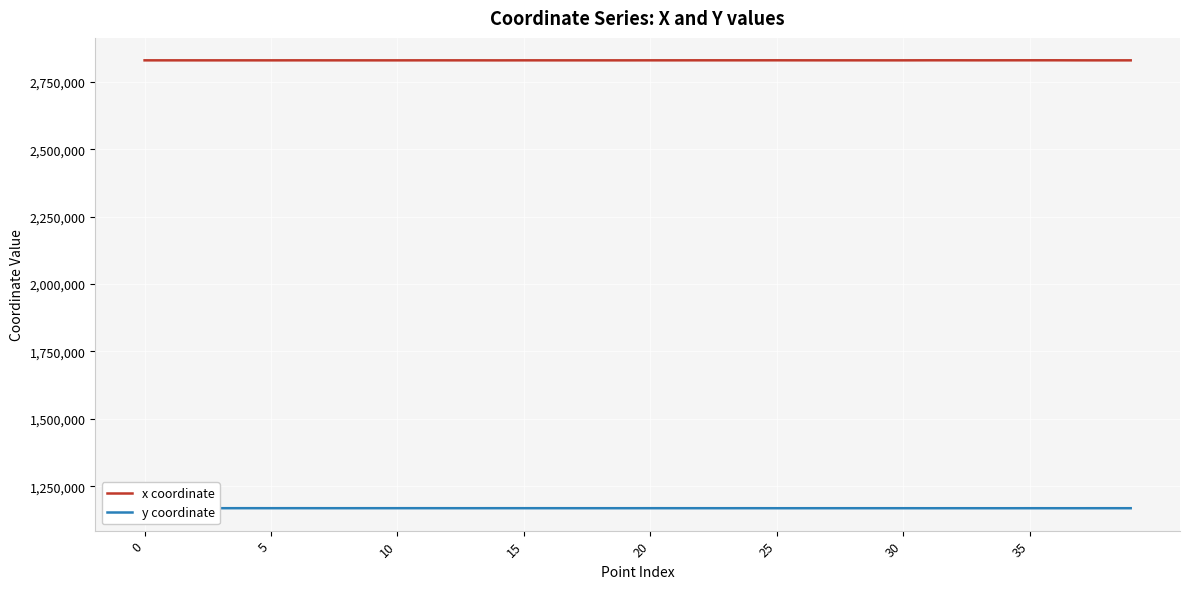

What is the maximum value shown in the chart?

2830483.6